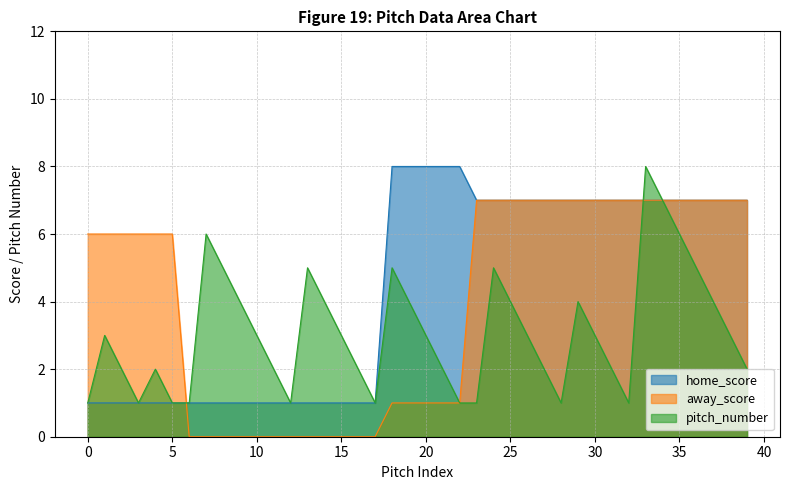

At which label does home_score first exceed 7?

18